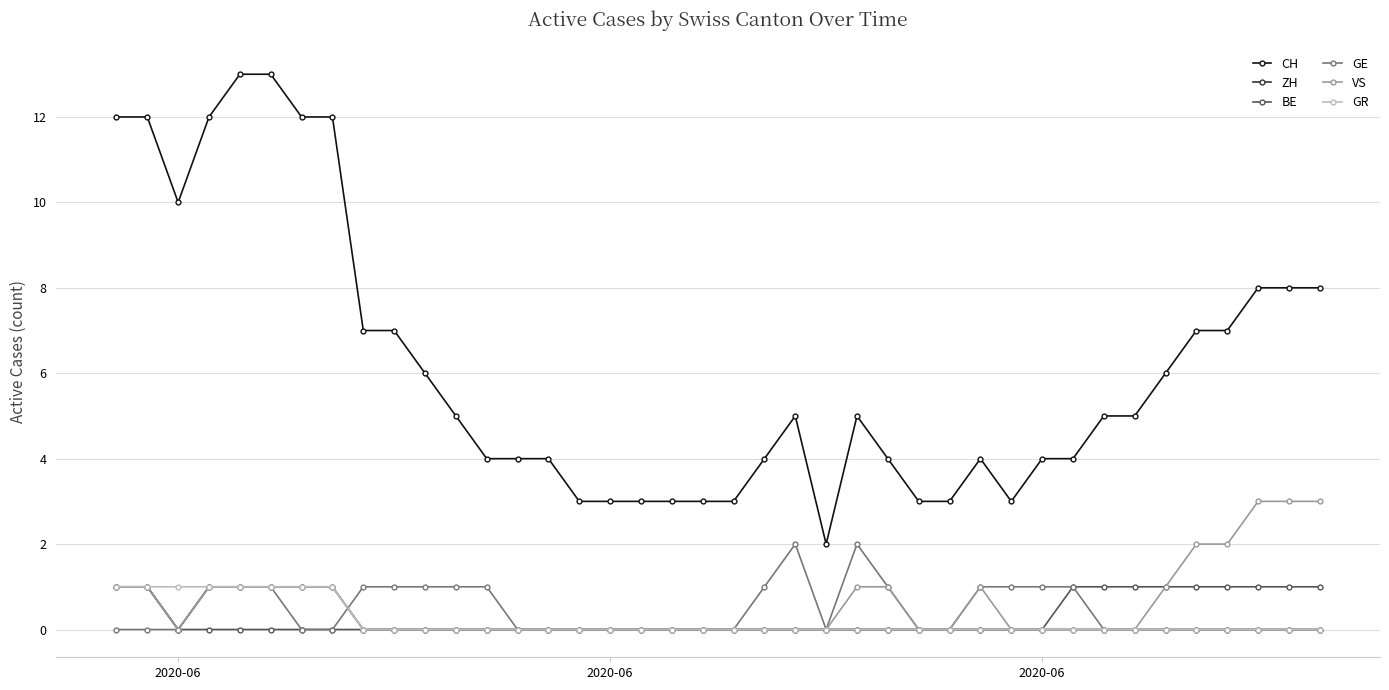

What is the difference between the second highest and second lowest values in the ZH series?

1